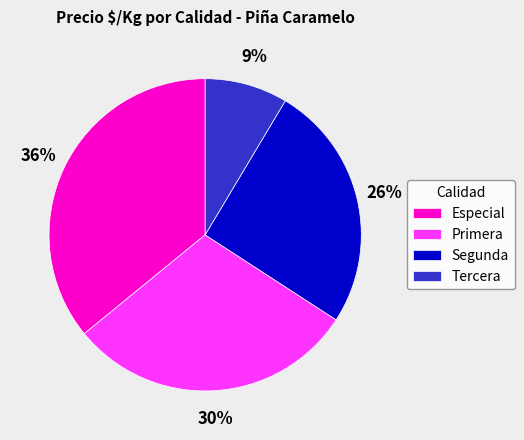

How many slices are in this pie chart?

4